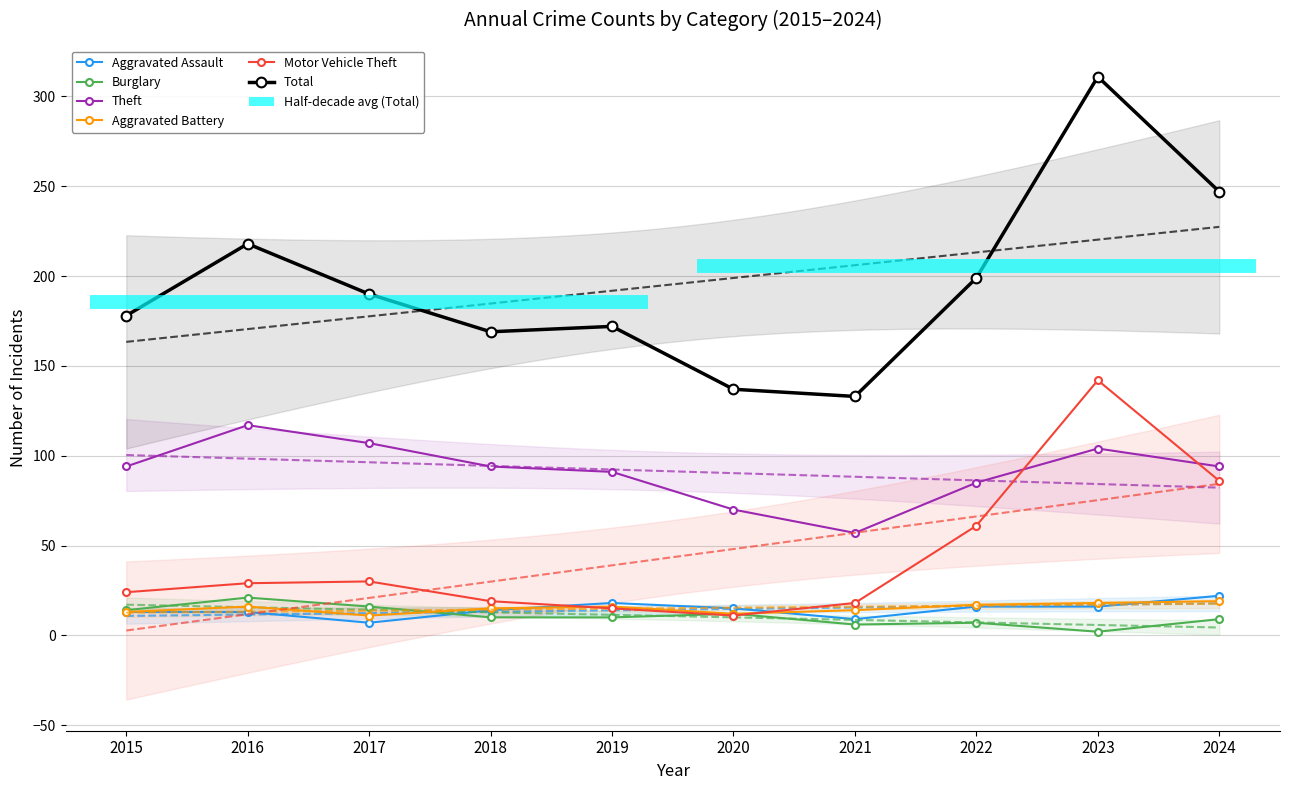

Rank the series at 2020 from lowest to highest value.

Motor Vehicle Theft, Burglary, Aggravated Battery, Aggravated Assault, Theft, Total